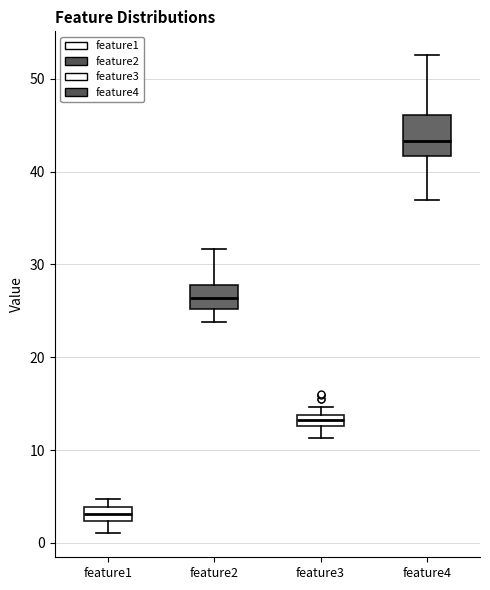

Where is the upper edge of the box for feature2 on the y-axis? The values are not printed on the chart, so give them approximately, as read against the axis.

28